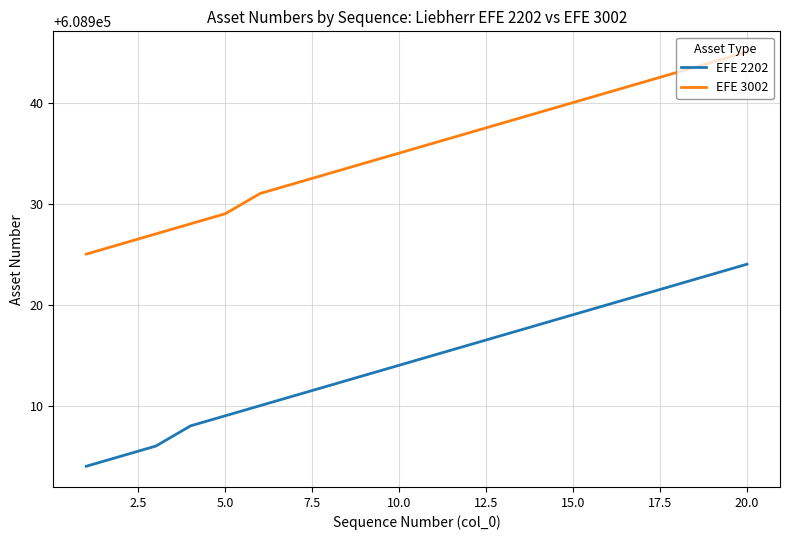

Count the number of data series in this chart.

2